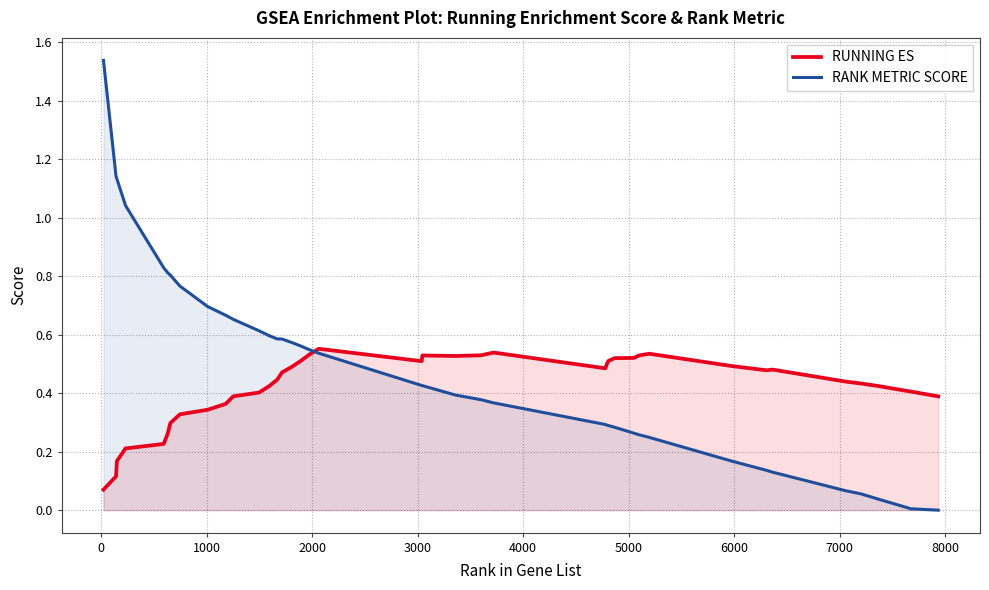

After their last crossing, which series has the higher values: RANK METRIC SCORE or RUNNING ES?

RUNNING ES